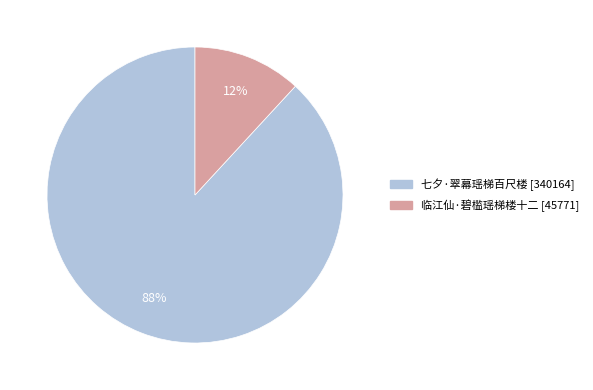

True or false: 临江仙·碧槛瑶梯楼十二 accounts for 12% of the total.

True